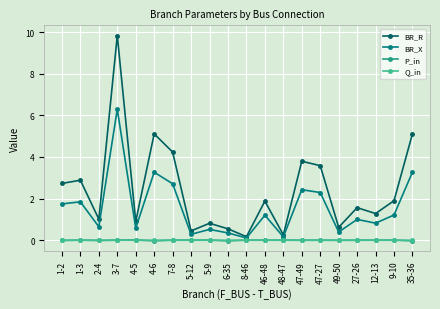

Is it true that BR_X equals 0.6 at 2-4?

True